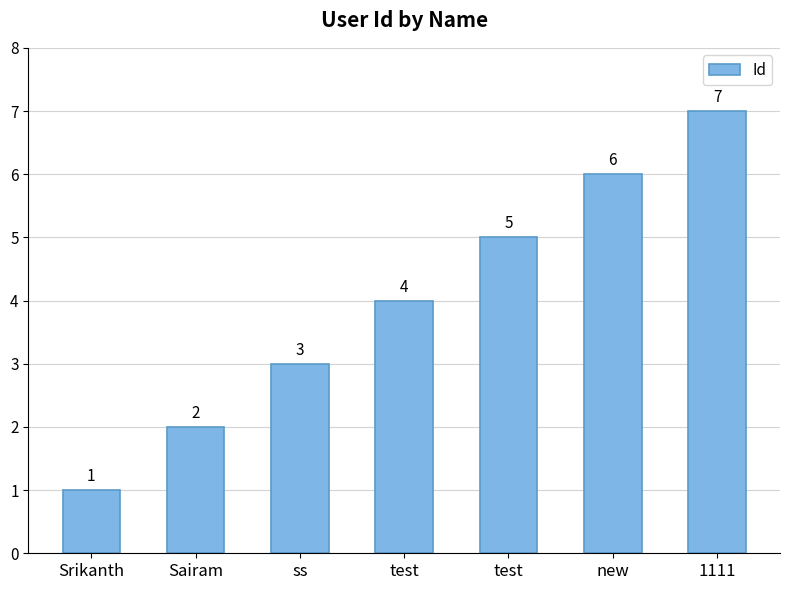

Read the value at new.

6